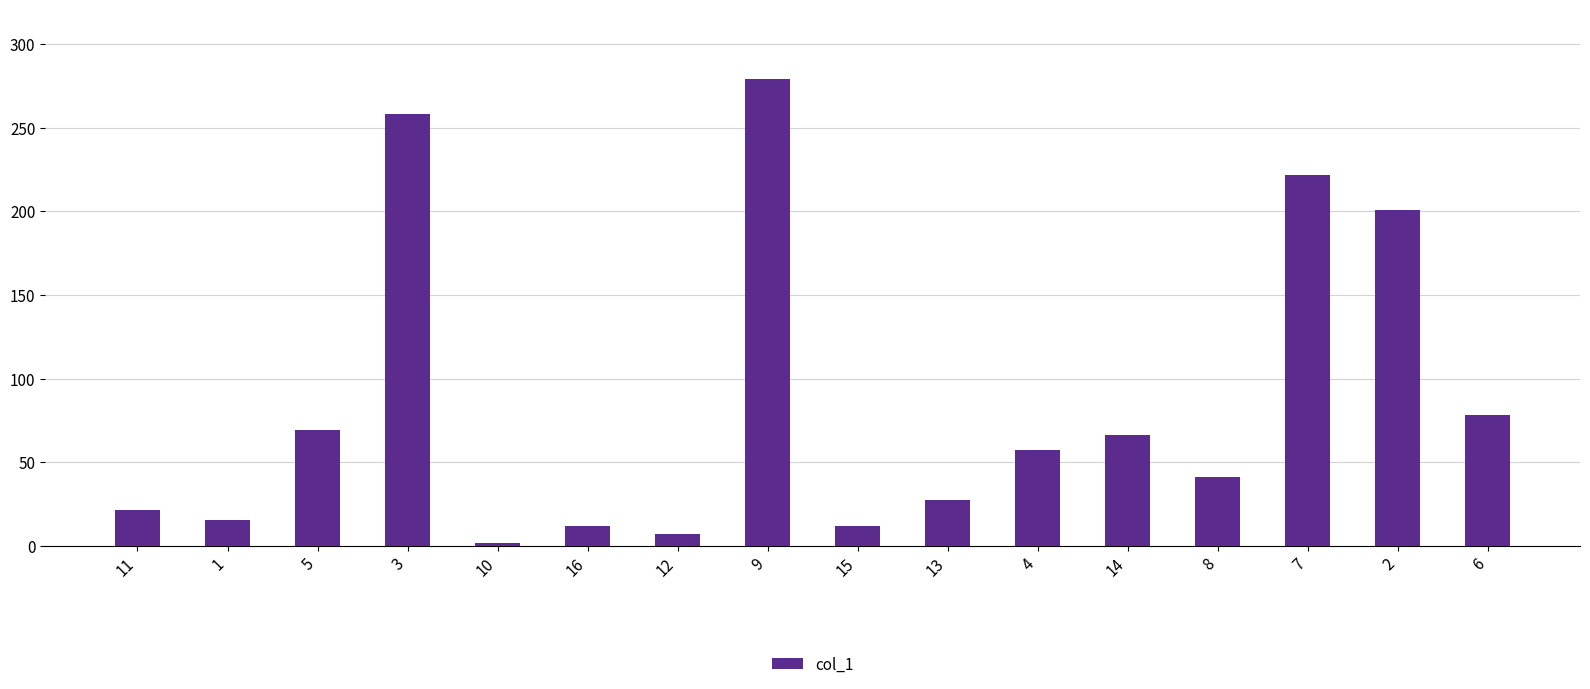

What is the ratio of the value at 3 to the value at 1?

16.7